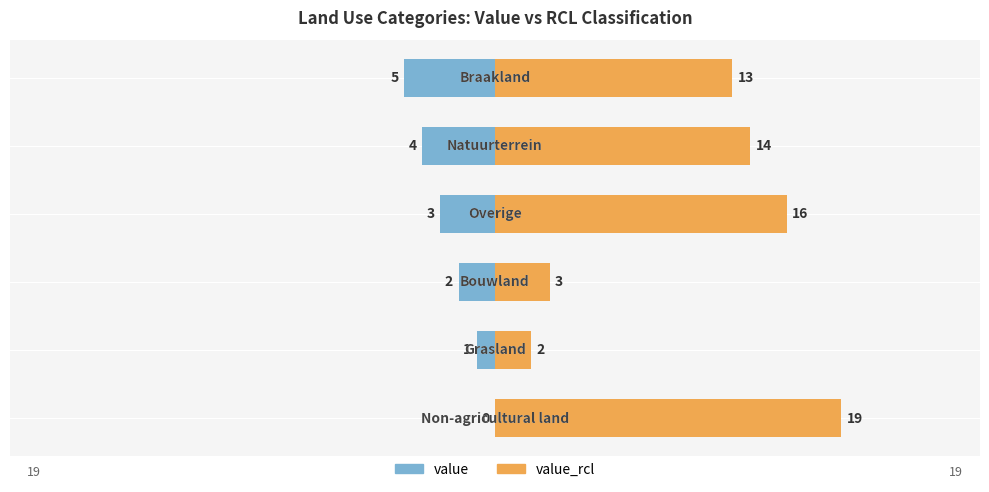

How many data points in value_rcl are less than 14?

3